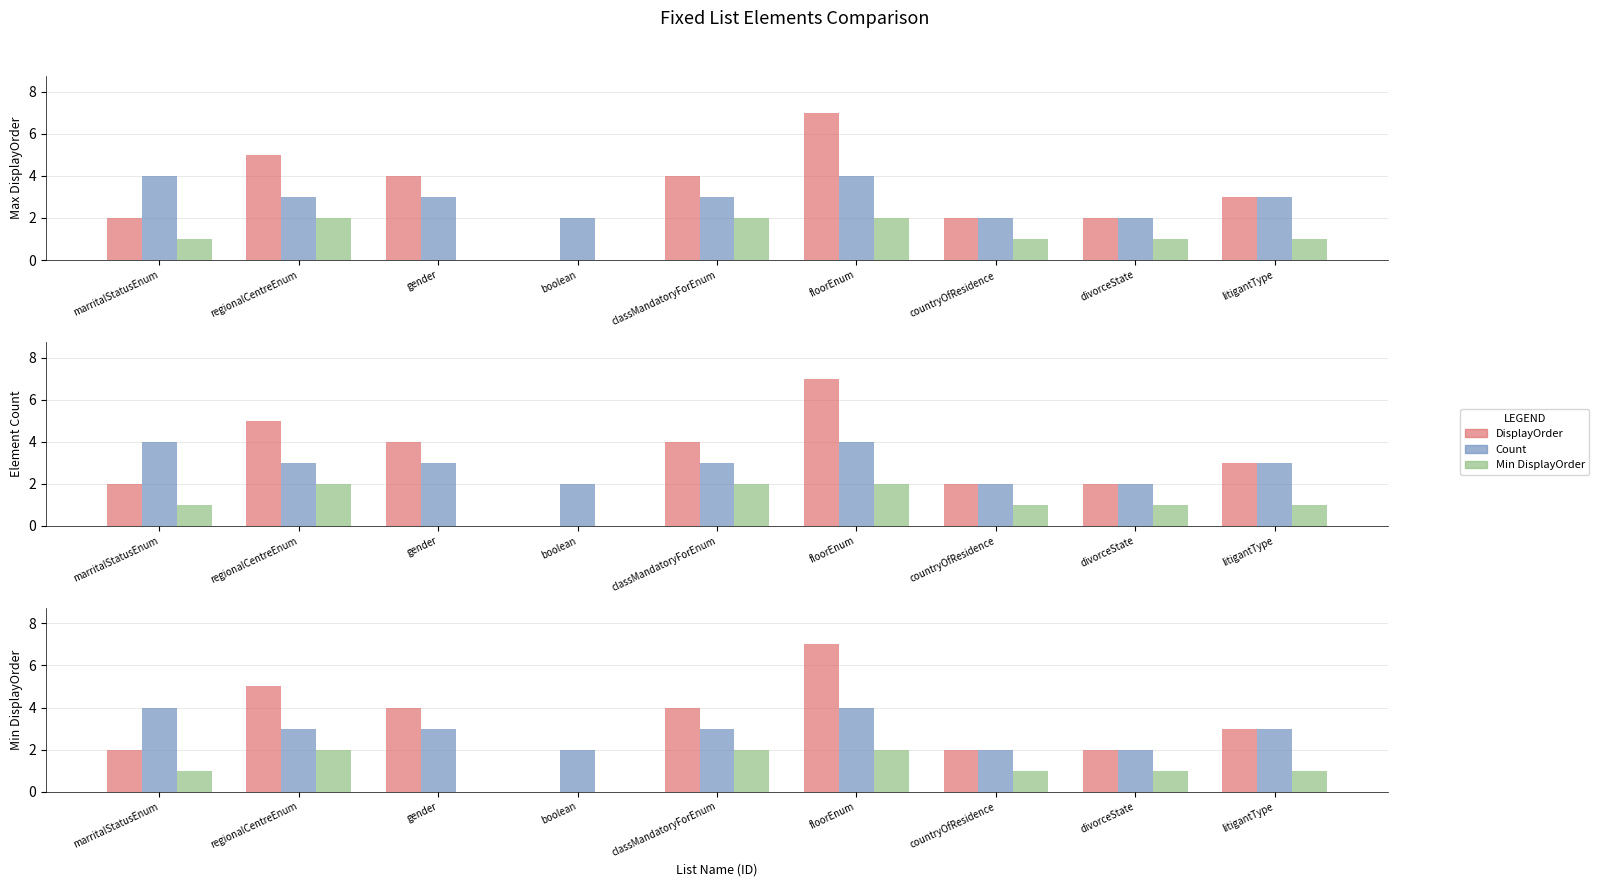

What is the difference between the DisplayOrder values at litigantType and classMandatoryForEnum?

1